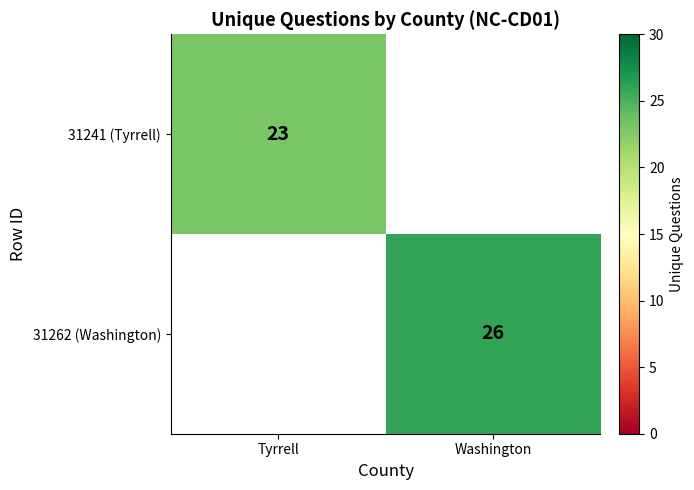

What is the minimum value shown in the chart?

23.0